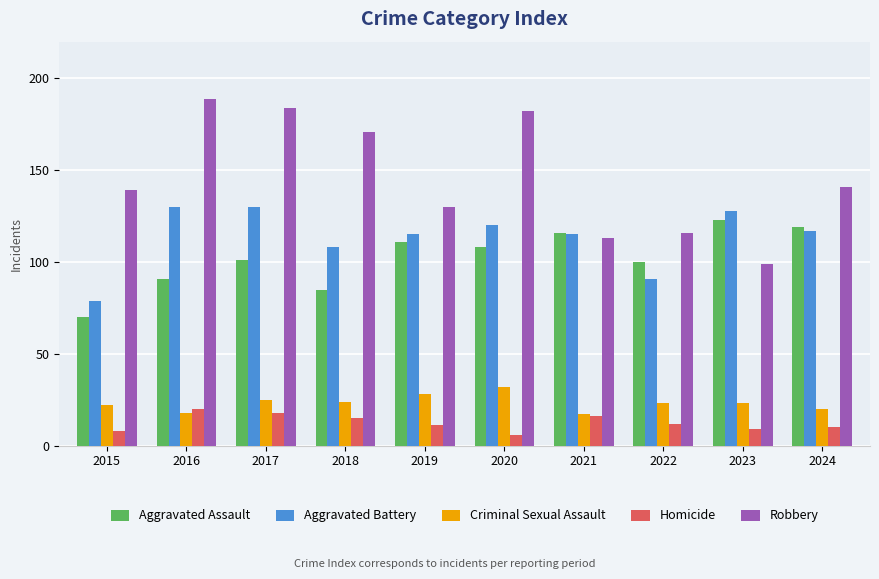

Reading left to right, list all the values displayed in this chart.

Aggravated Assault: 2015=70	2016=91	2017=101	2018=85	2019=111	2020=108	2021=116	2022=100	2023=123	2024=119
Aggravated Battery: 2015=79	2016=130	2017=130	2018=108	2019=115	2020=120	2021=115	2022=91	2023=128	2024=117
Criminal Sexual Assault: 2015=22	2016=18	2017=25	2018=24	2019=28	2020=32	2021=17	2022=23	2023=23	2024=20
Homicide: 2015=8	2016=20	2017=18	2018=15	2019=11	2020=6	2021=16	2022=12	2023=9	2024=10
Robbery: 2015=139	2016=189	2017=184	2018=171	2019=130	2020=182	2021=113	2022=116	2023=99	2024=141